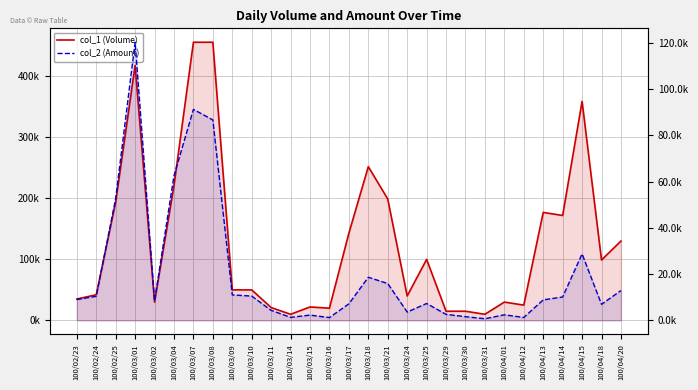

Reading right to left, transcribe all the data shown in this chart.

col_1 (Volume): 130000	99000	359000	172000	177000	25000	30000	10000	15000	15000	100000	40000	199000	252000	143000	20000	22000	10000	21000	50000	50000	456000	456000	221000	30000	418000	194000	42000	35000
col_2 (Amount): 12900	6930	28720	10100	8860	1250	2400	700	1600	2600	7300	3600	15920	18630	7160	1200	2280	1300	4320	10500	11000	86640	91200	62500	8400	120220	52680	10400	9000